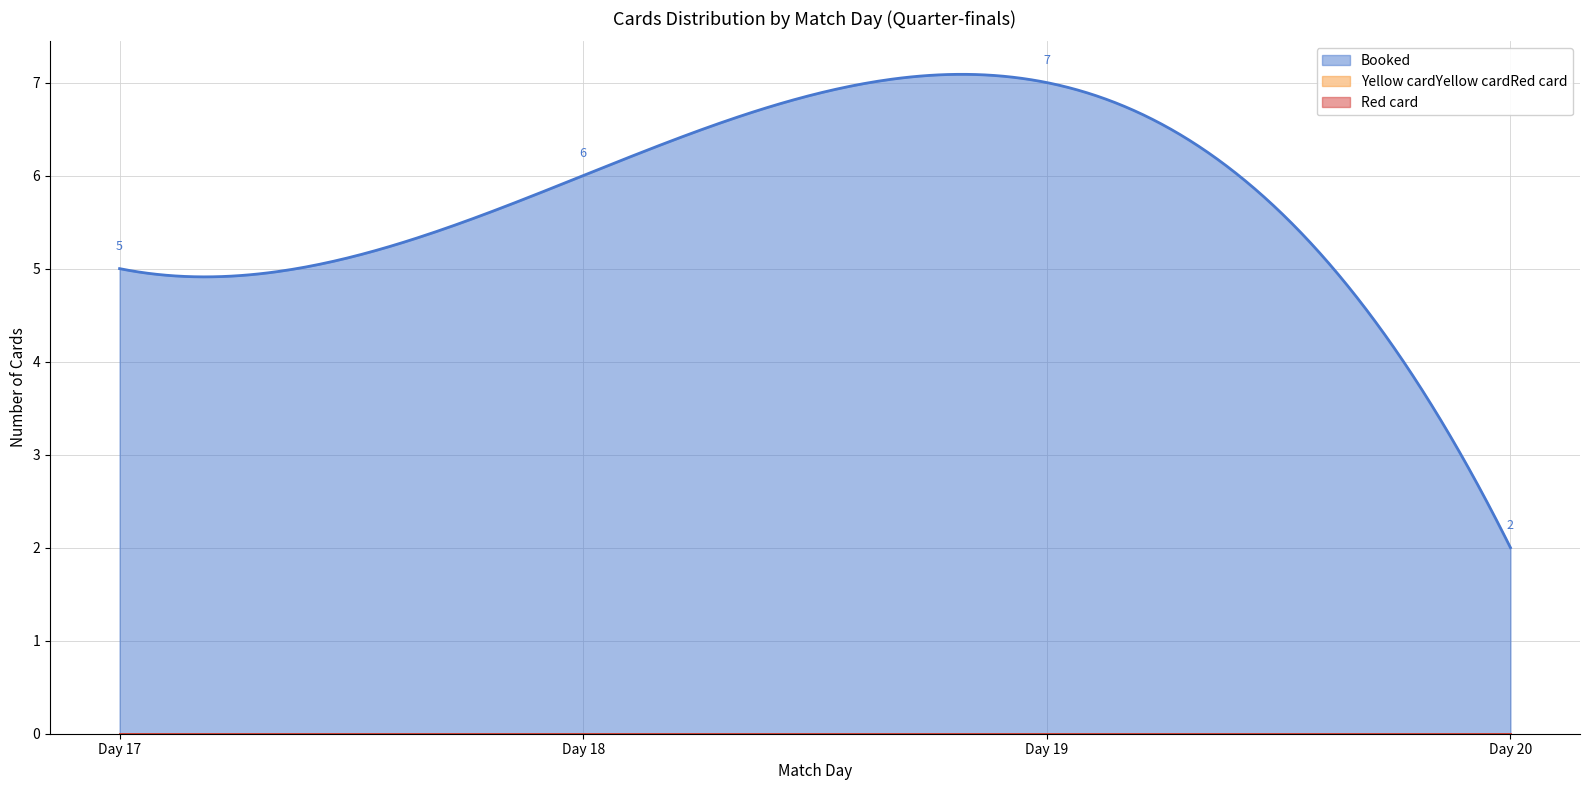

Between Day 19 and Day 17, which is larger?

Day 19